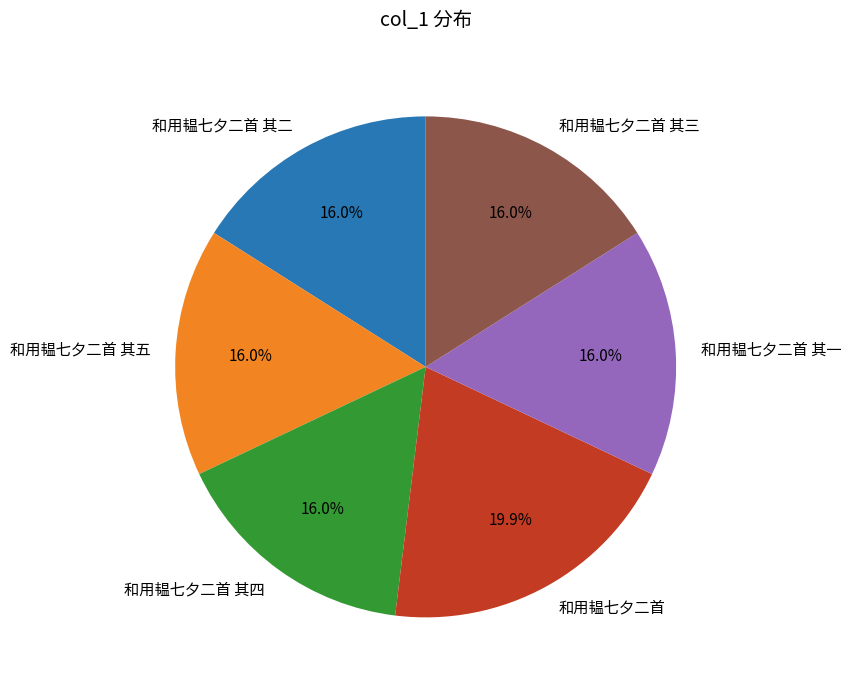

Between 和用韫七夕二首 其五 and 和用韫七夕二首, which is larger?

和用韫七夕二首